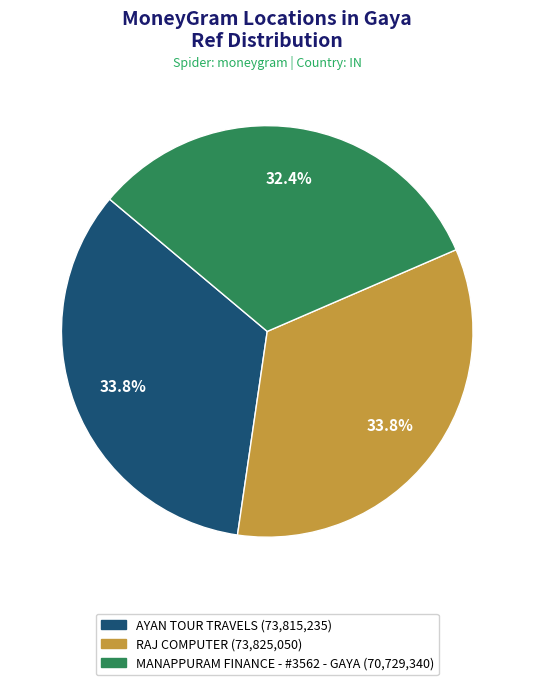

Combined, do MANAPPURAM FINANCE - #3562 - GAYA and RAJ COMPUTER account for over 50%?

Yes